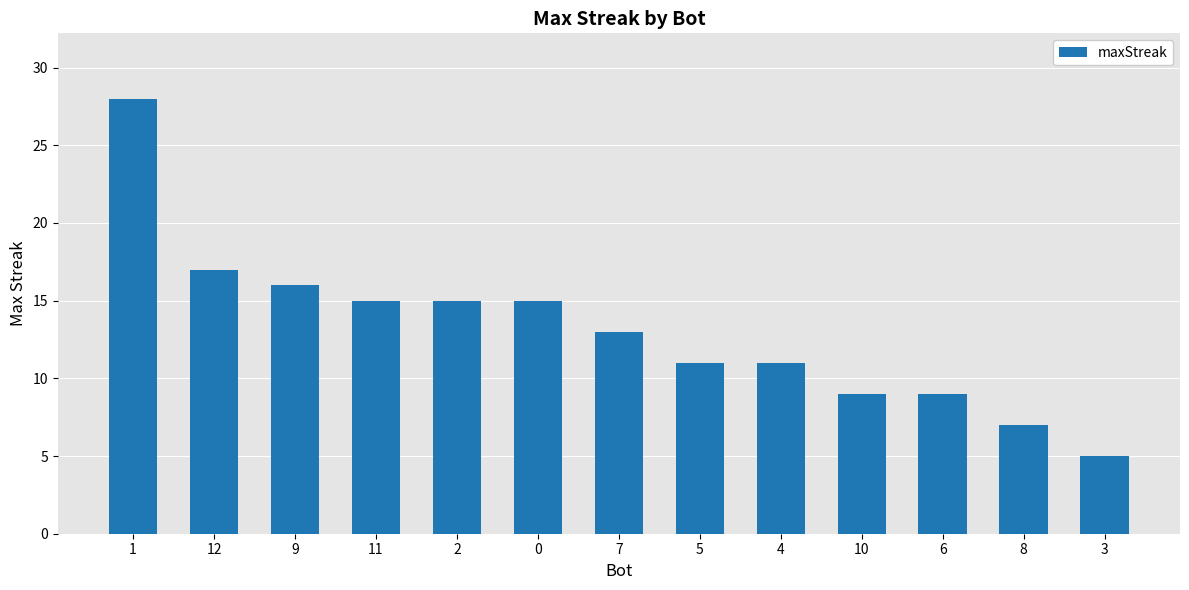

What is the change in value from 9 to 10?

-7